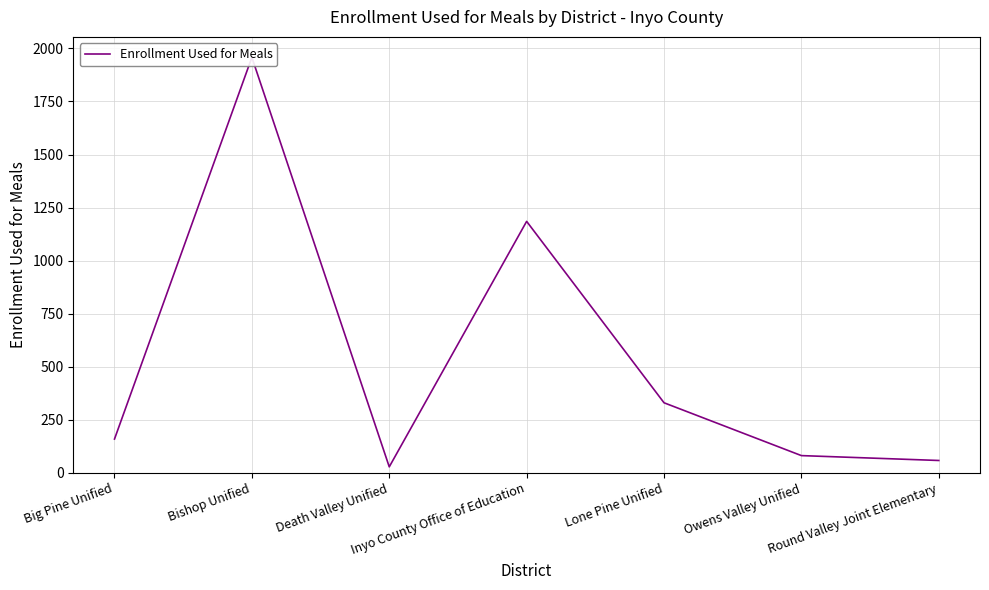

Reading left to right, list all the values displayed in this chart.

Big Pine Unified=159	Bishop Unified=1958	Death Valley Unified=28	Inyo County Office of Education=1185	Lone Pine Unified=330	Owens Valley Unified=81	Round Valley Joint Elementary=58